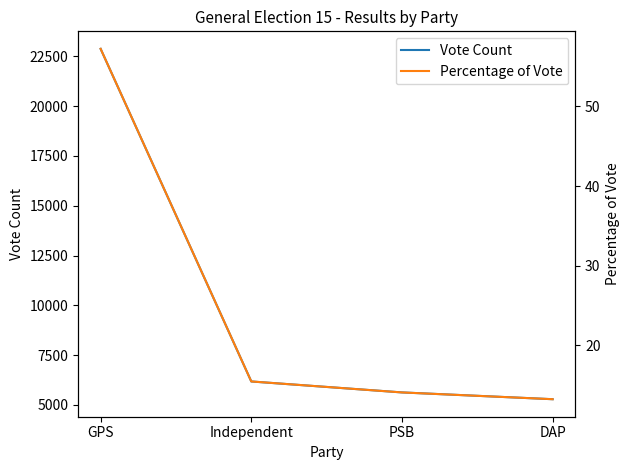

Rank the categories by Vote Count value from lowest to highest.

DAP, PSB, Independent, GPS